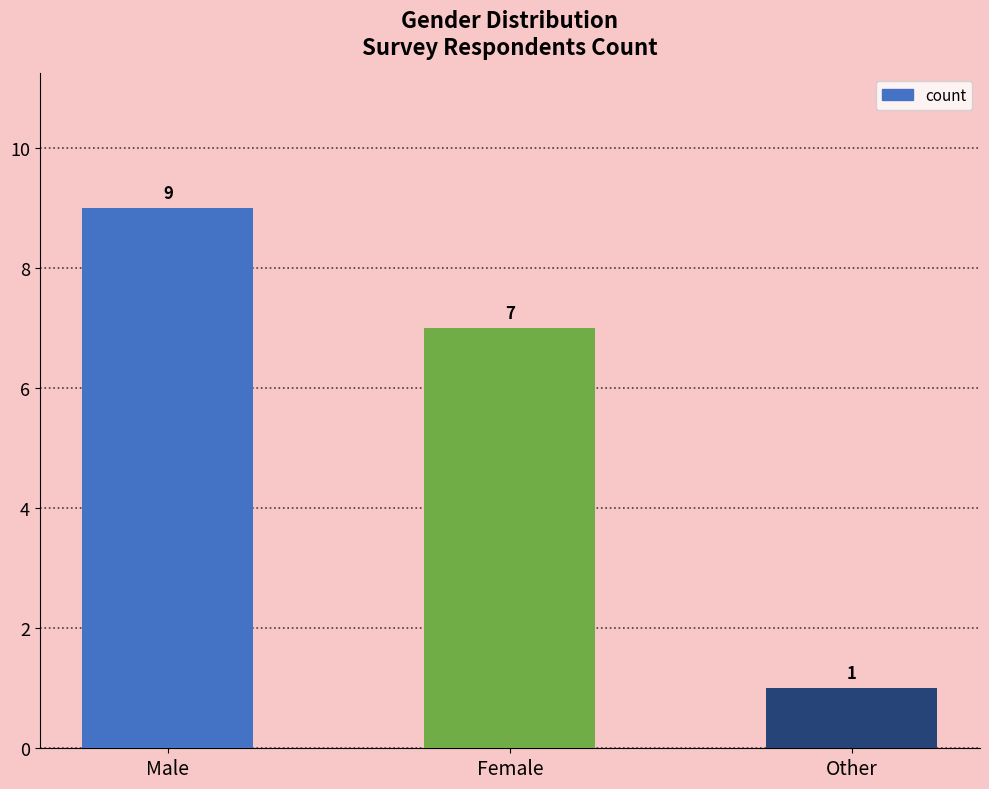

Reading right to left, what are all the values shown in this chart?

1	7	9